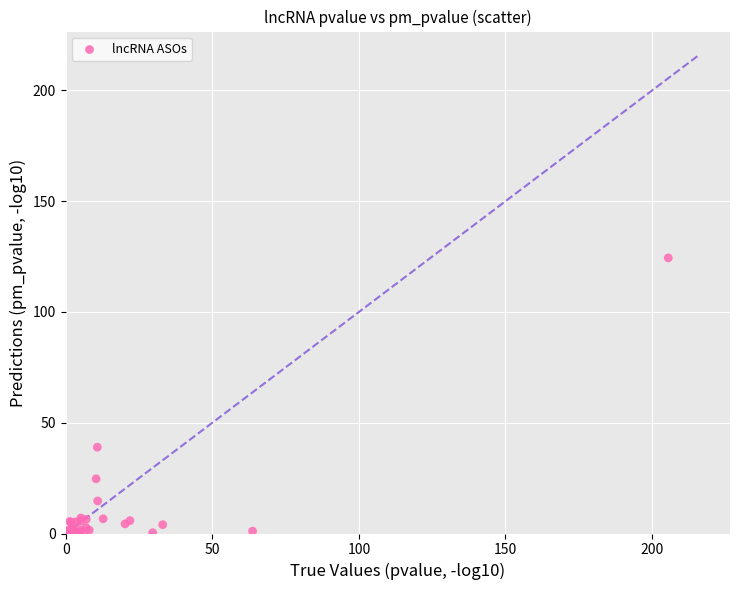

What Y value in the scatter plot is closest to 62?

39.0